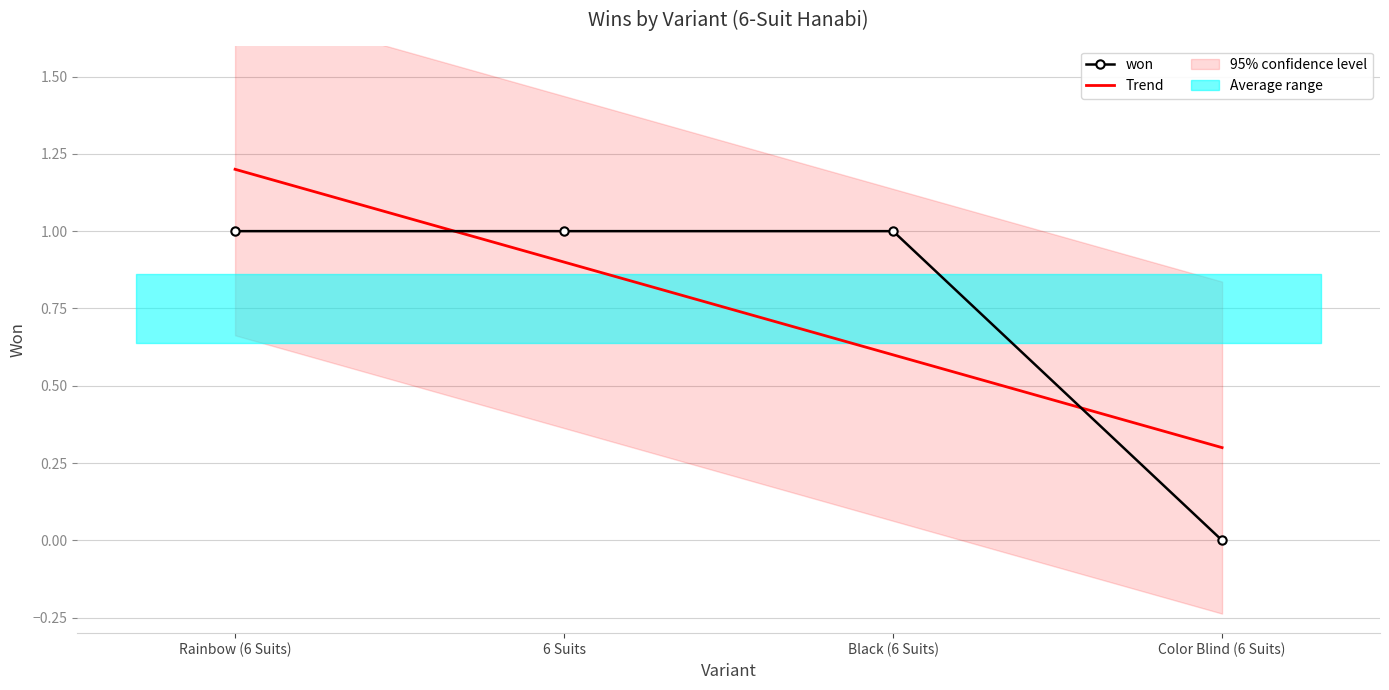

Between Rainbow (6 Suits) and Color Blind (6 Suits), which is larger?

Rainbow (6 Suits)